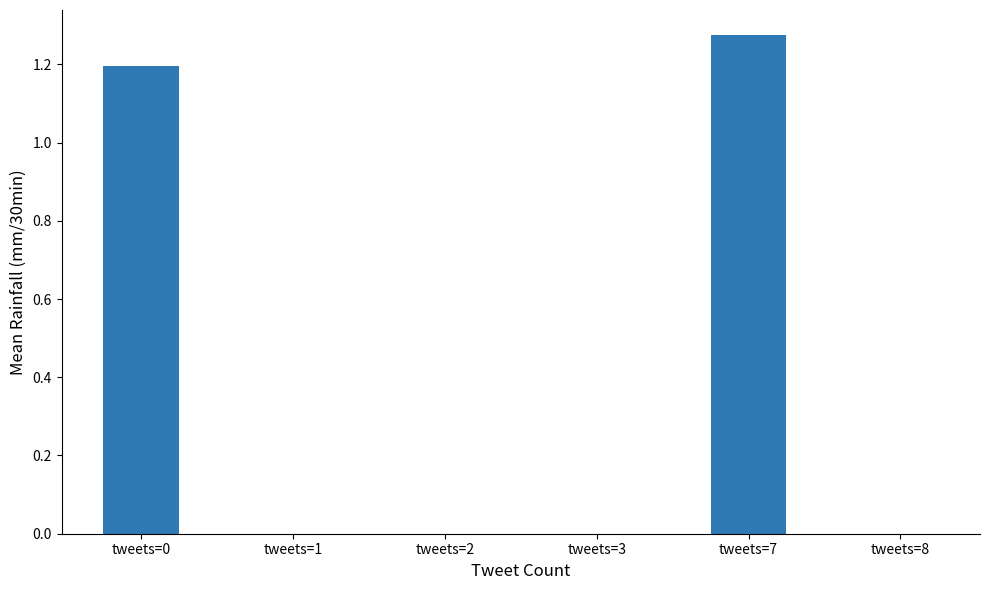

True or false: the data shows 0.7 at tweets=0.

False